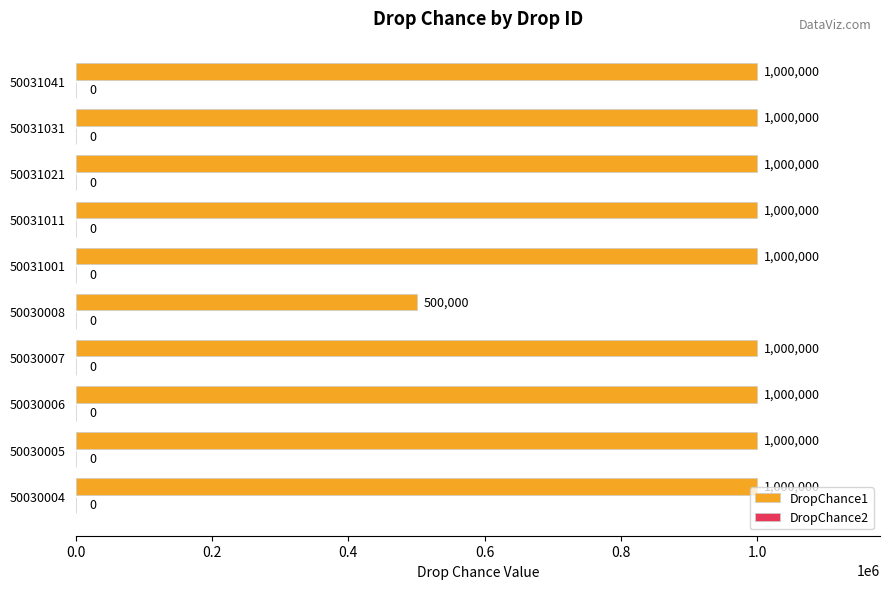

Approximately how many times larger is the value at 50031011 compared to 50030004?

1.0